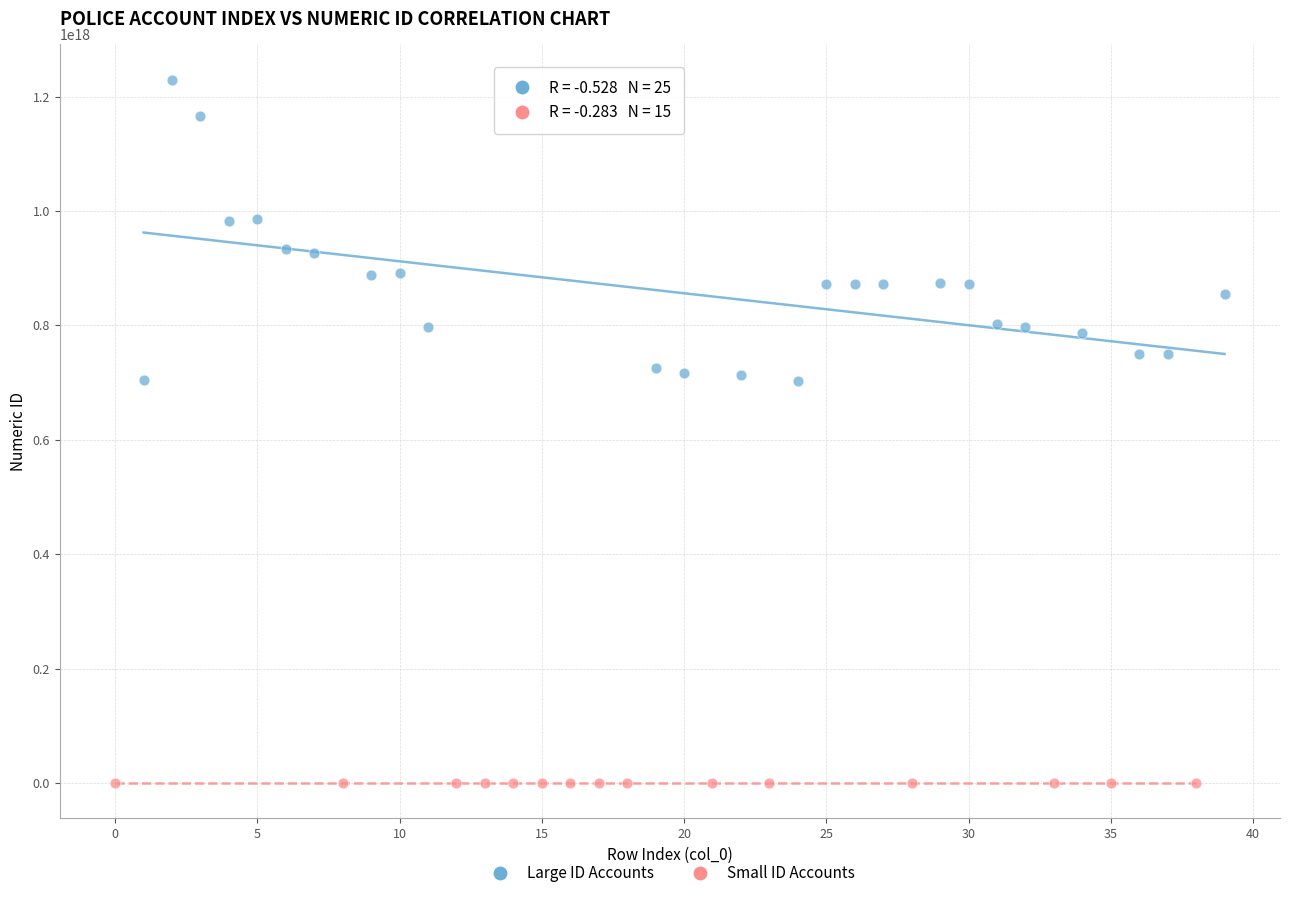

Which series has the largest Y range (max minus min)?

Large ID Accounts